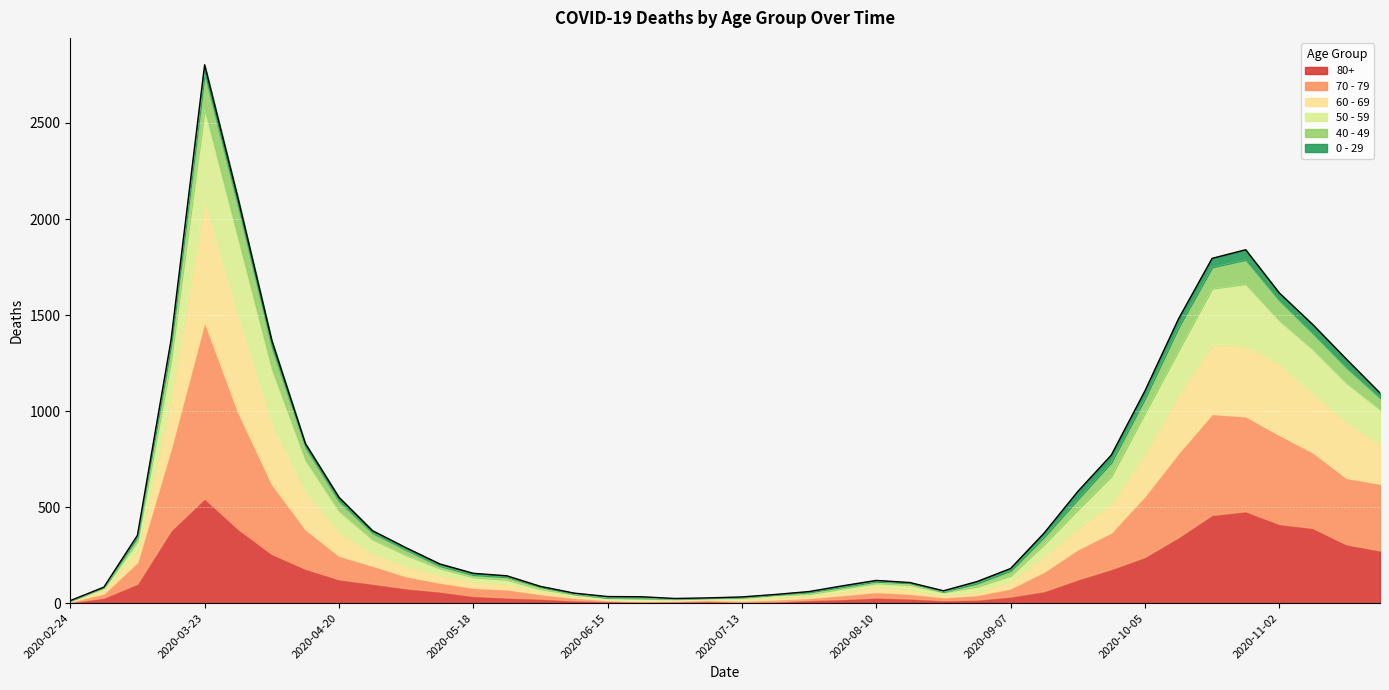

Which category has the highest value in the 80+ series?

2020-03-23